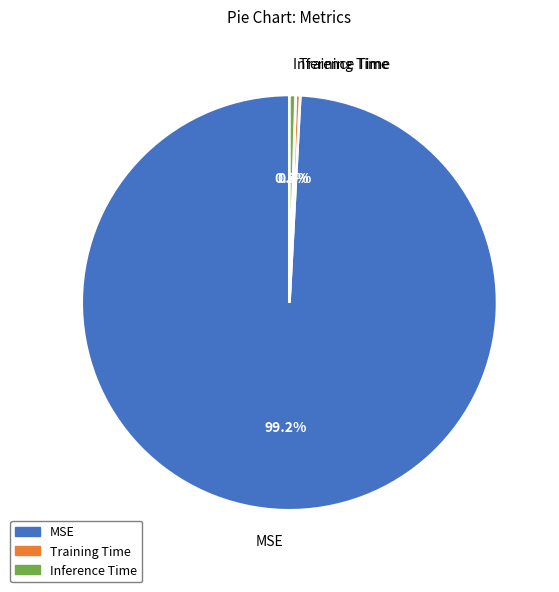

How many segments does this pie chart have?

3